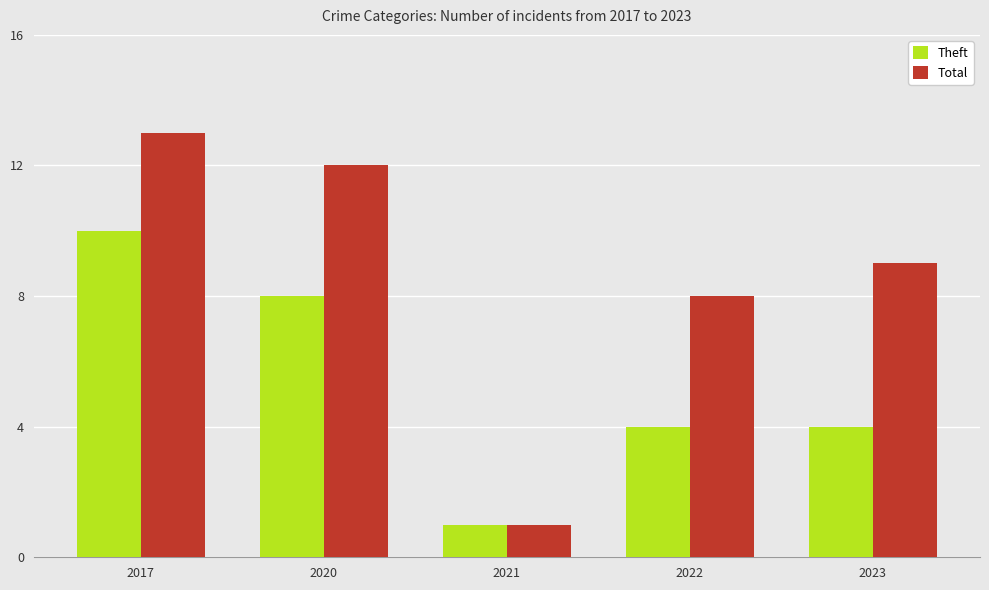

Does the chart contain any negative values?

No